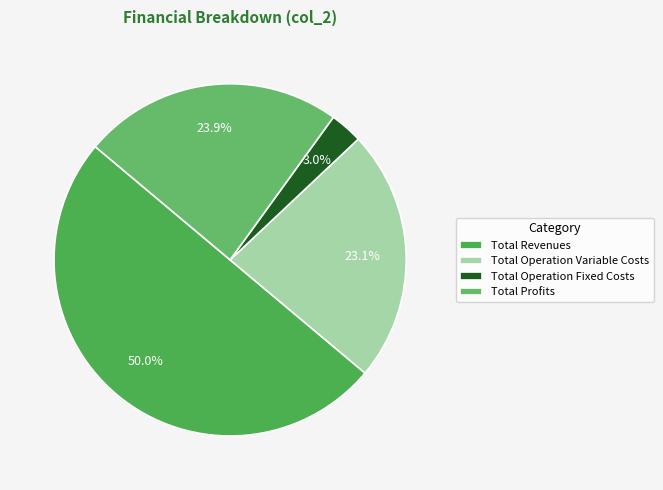

Which category has the smallest portion of the pie?

Total Operation Fixed Costs